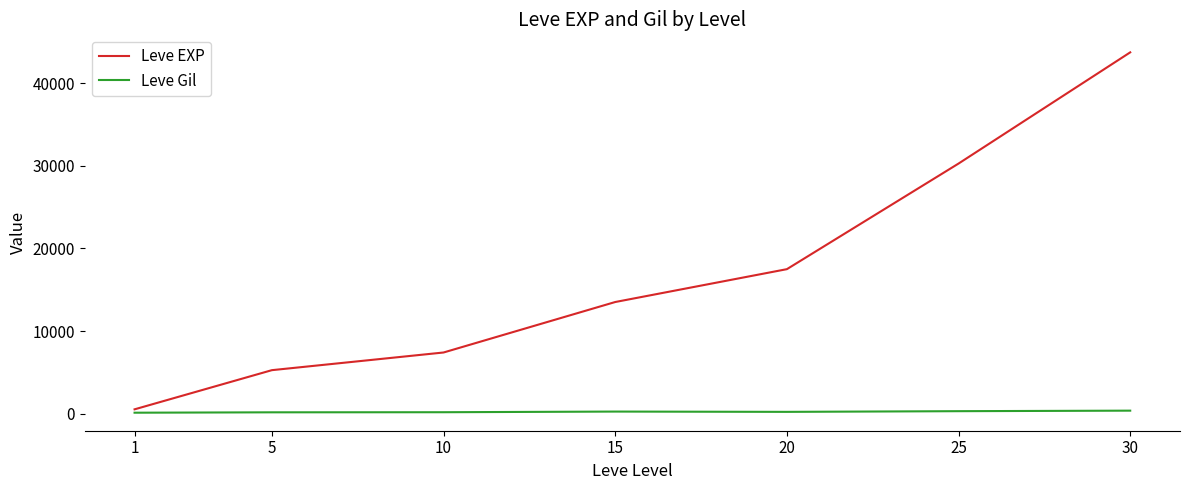

Which series has the largest total across all categories?

Leve EXP